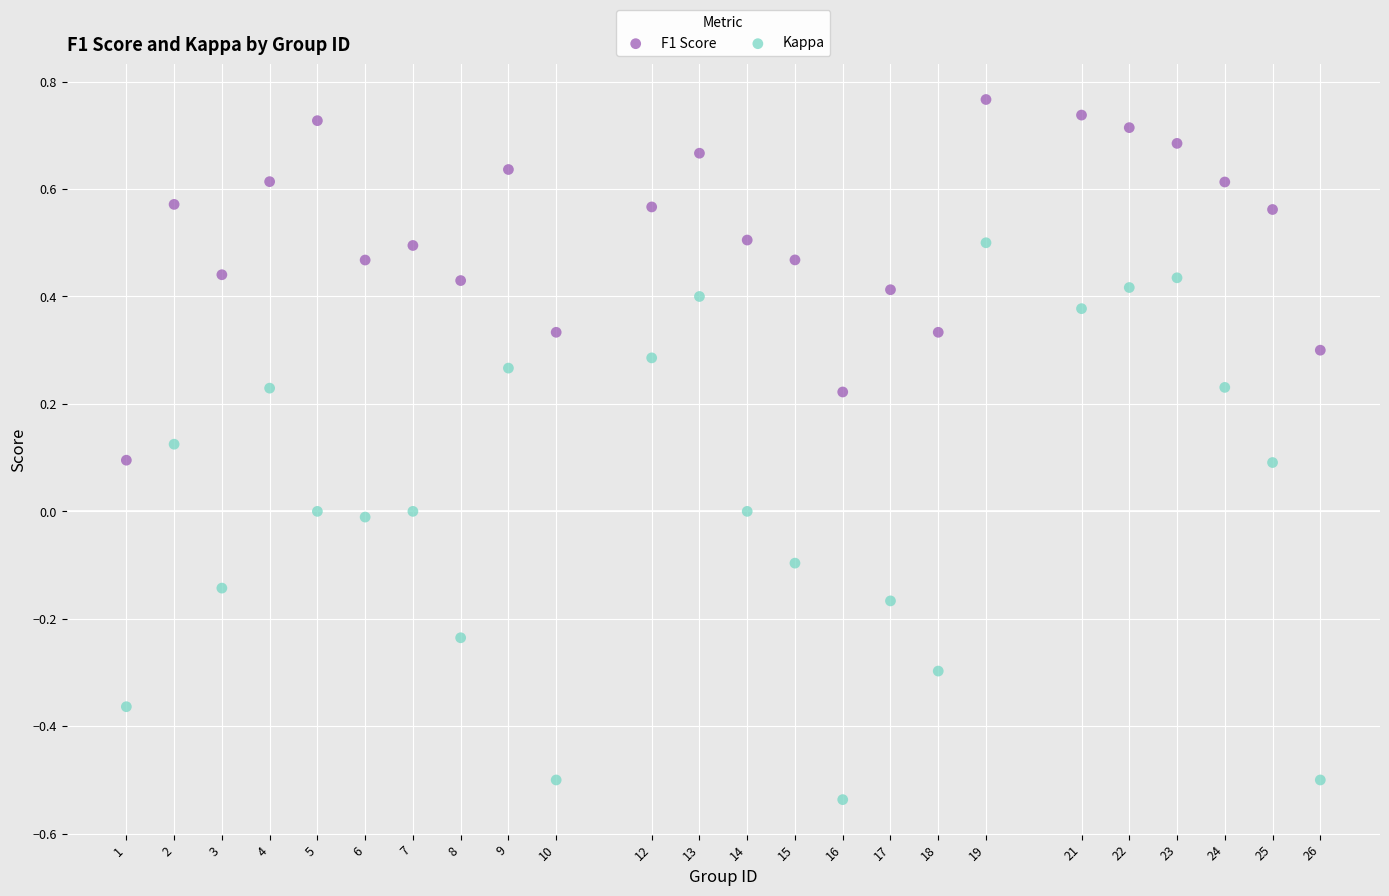

Which series reaches the minimum Y coordinate?

Kappa